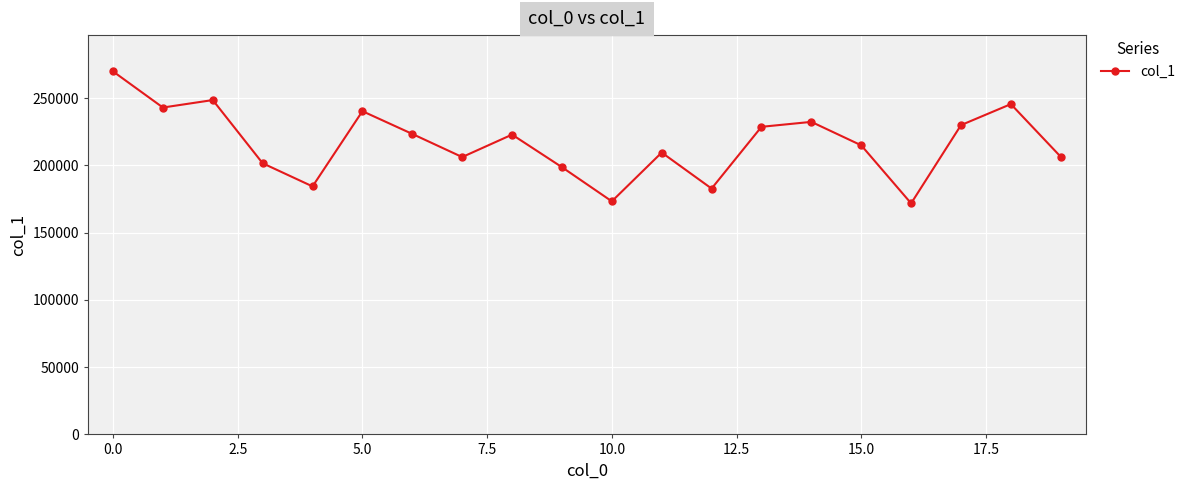

What is the difference between the maximum and minimum values?

98055